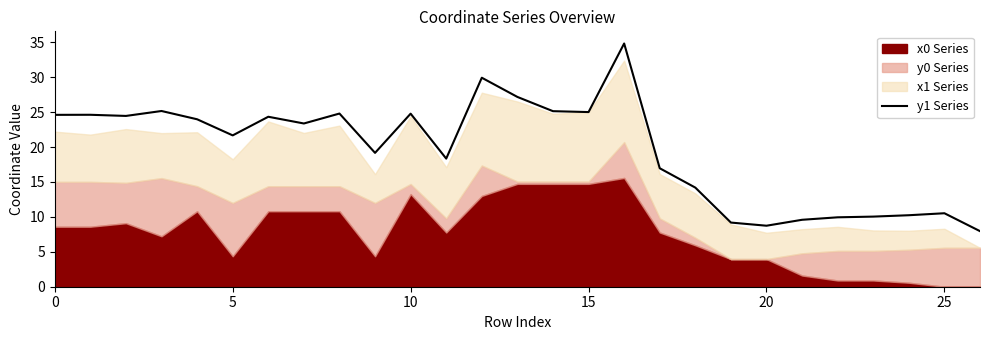

How many points are lower than both their immediate neighbors (excluding endpoints)?

7